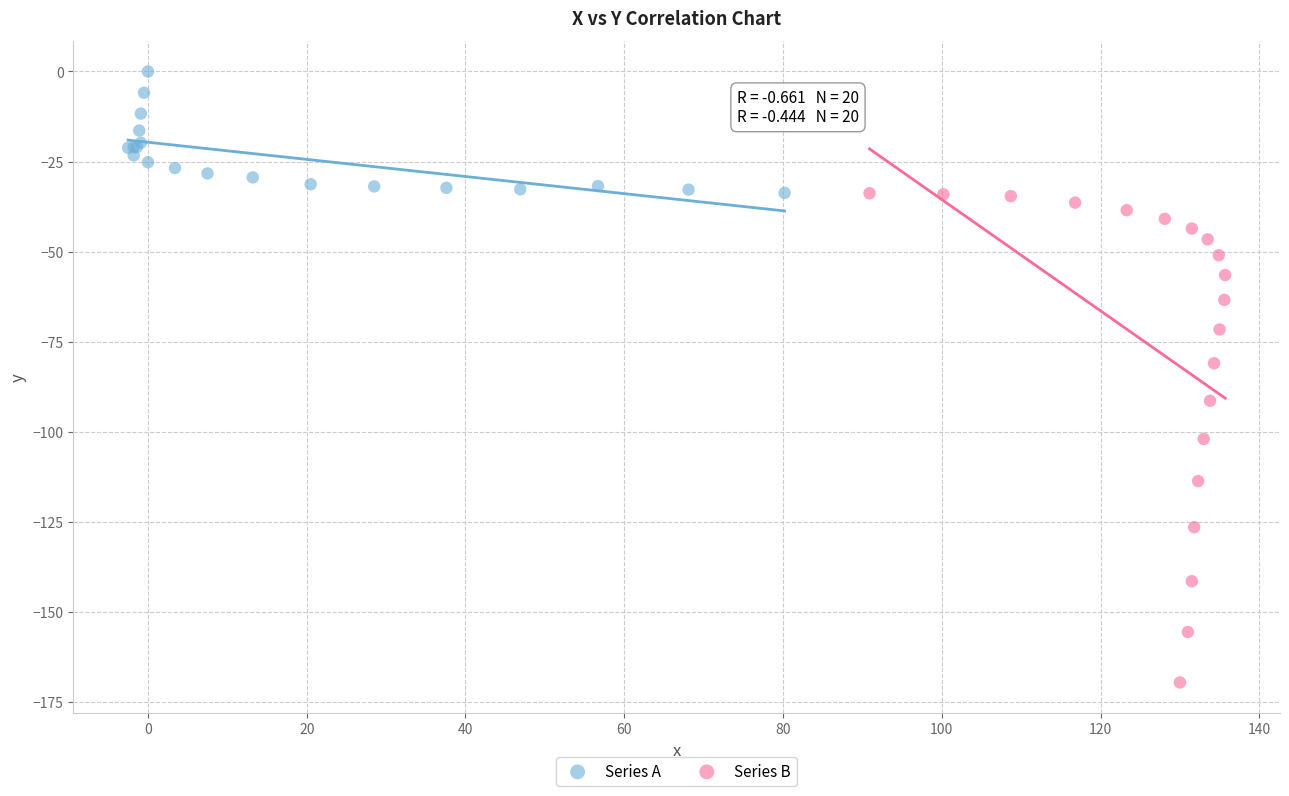

Which series has the largest Y range (max minus min)?

Series B